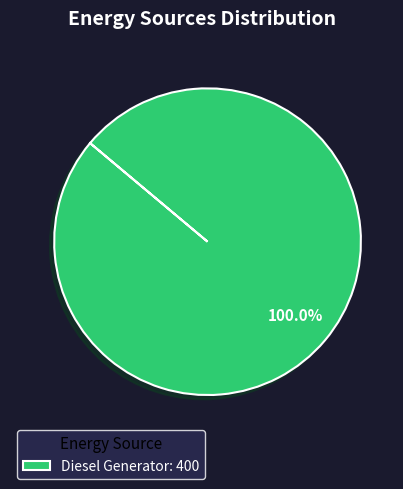

Rank the categories by value from lowest to highest.

Diesel Generator: 400